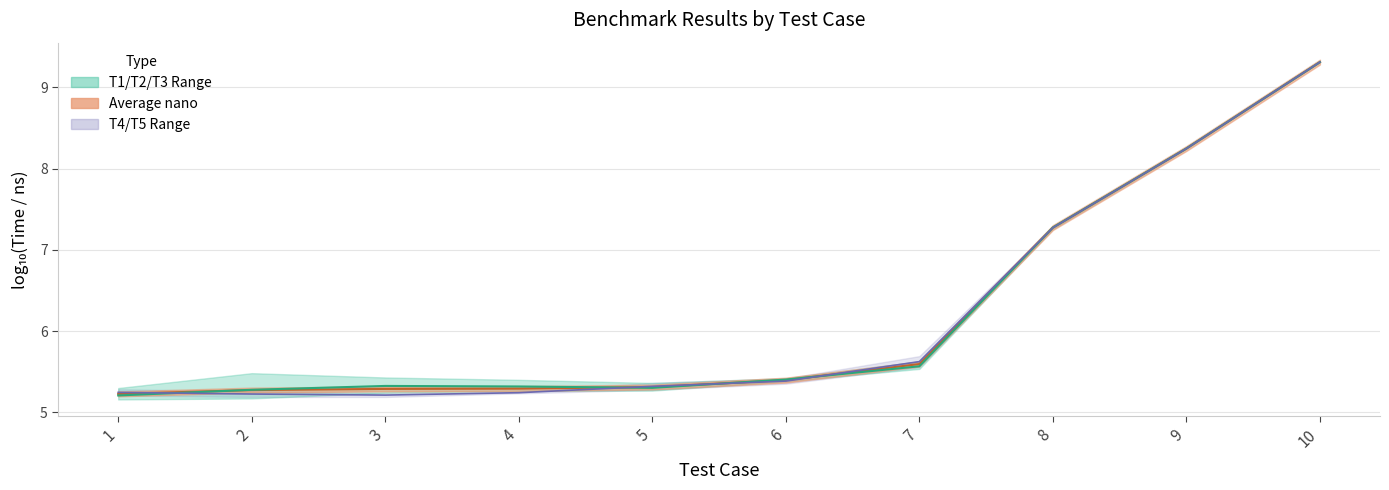

What is the average value of the T1/T2/T3 Mid series?

6.2